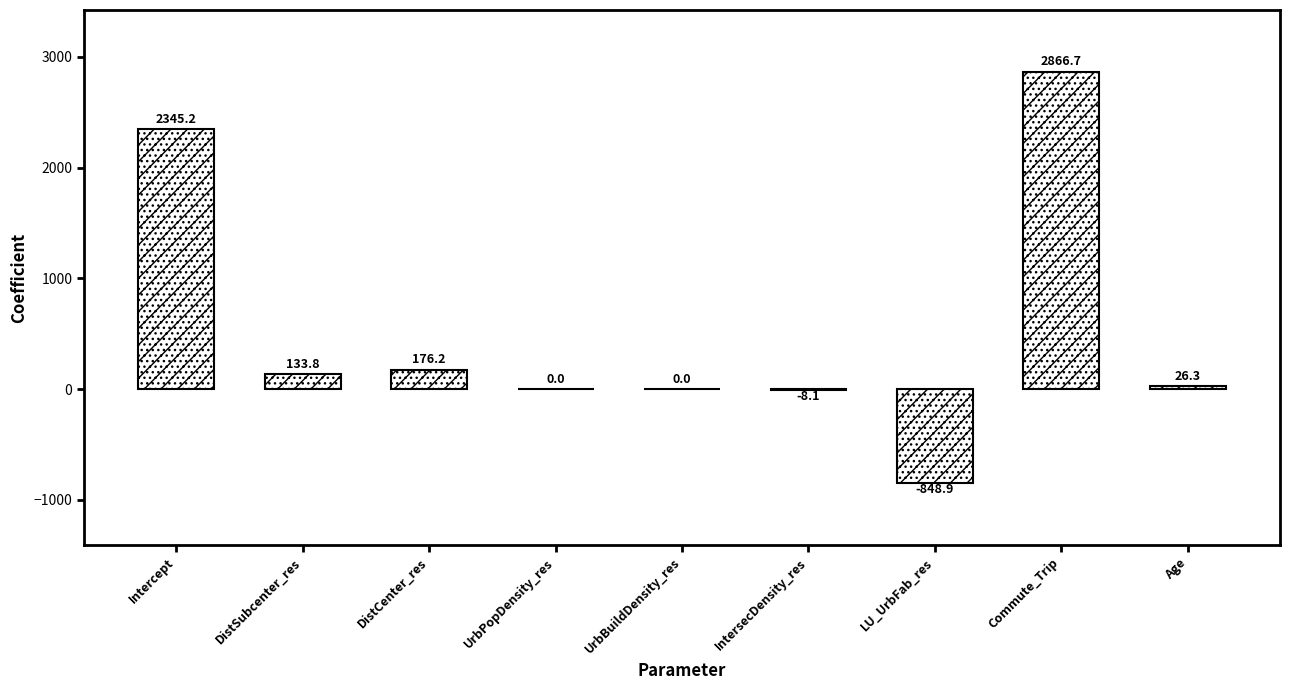

Which category has the highest value across all series?

Commute_Trip